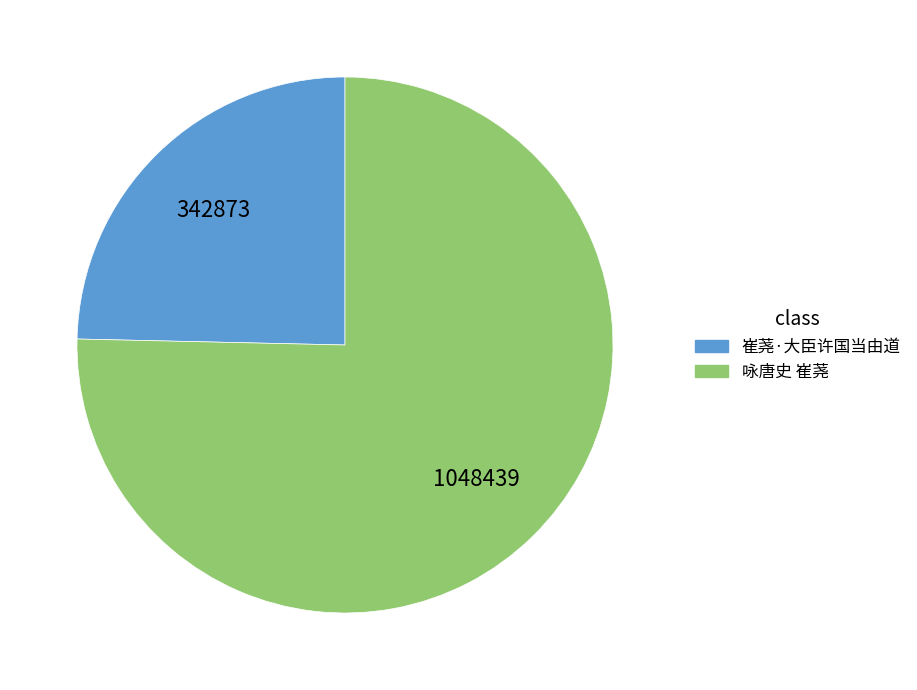

Is it true that 崔荛·大臣许国当由道 is 25% of the pie?

True